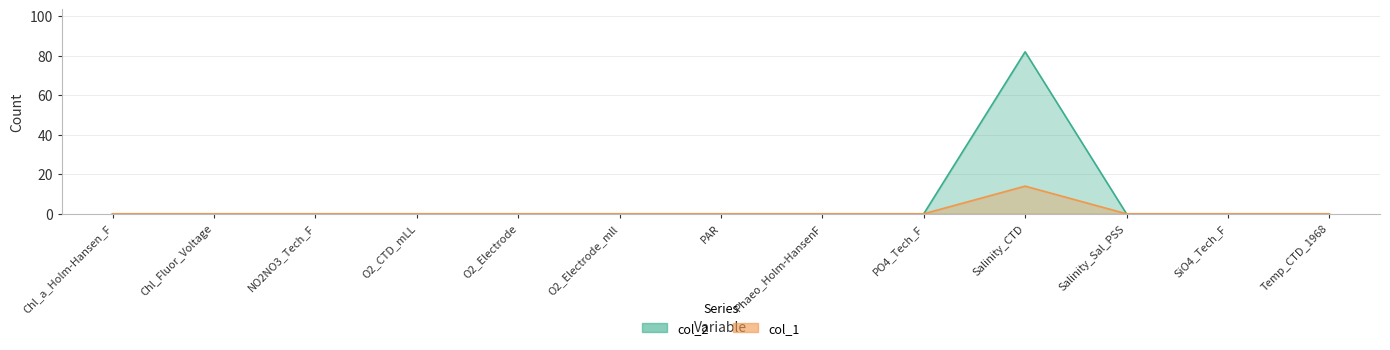

Rank the categories by value from highest to lowest.

Salinity_CTD, Chl_a_Holm-Hansen_F, Chl_Fluor_Voltage, NO2NO3_Tech_F, O2_CTD_mLL, O2_Electrode, O2_Electrode_mll, PAR, Phaeo_Holm-HansenF, PO4_Tech_F, Salinity_Sal_PSS, SiO4_Tech_F, Temp_CTD_1968